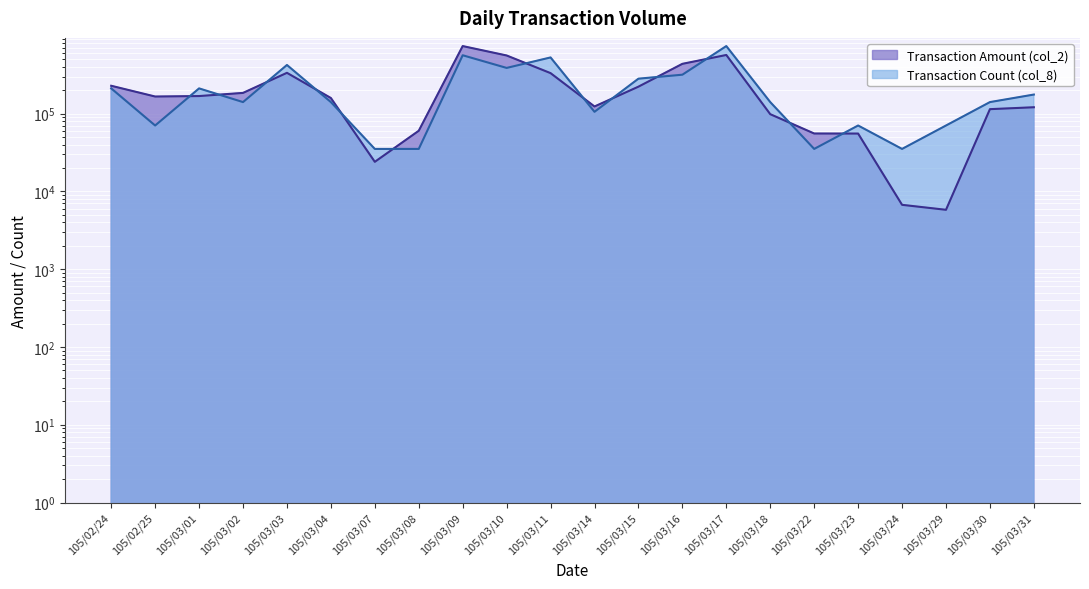

Which category has the lowest value in the Transaction Count (col_8) series?

105/03/07